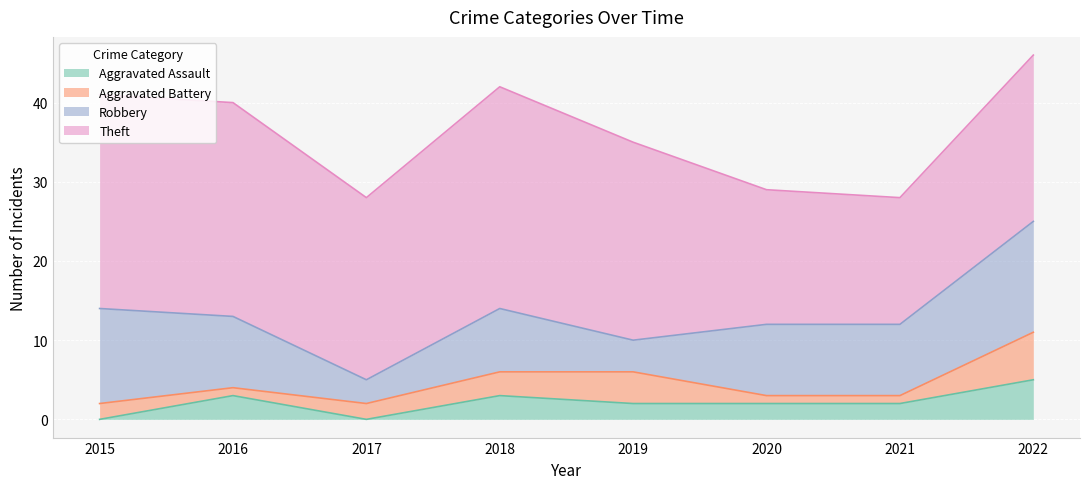

How many series are shown in this chart?

4